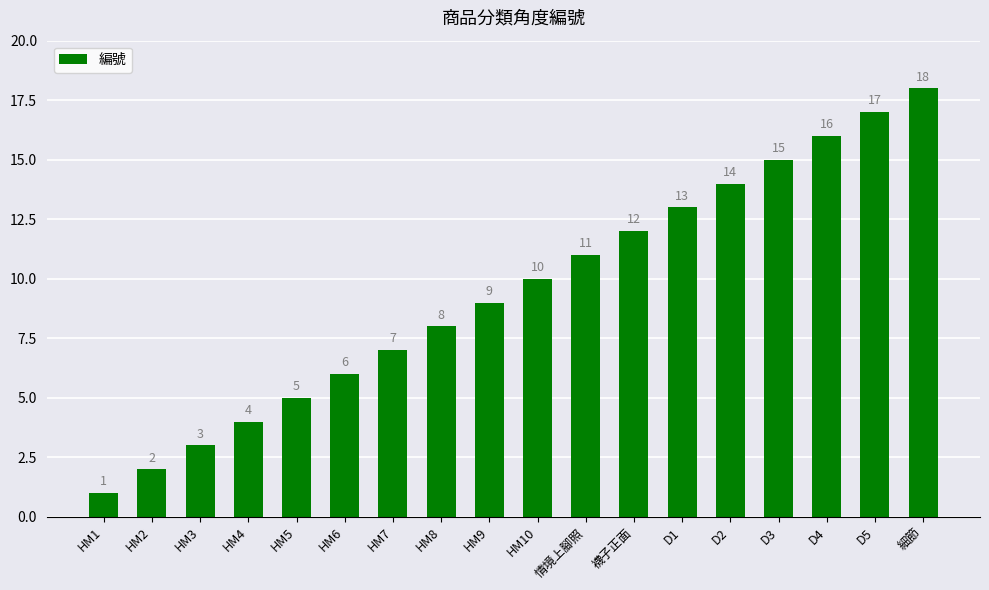

The chart shows a value of 23 at D1. True or false?

False